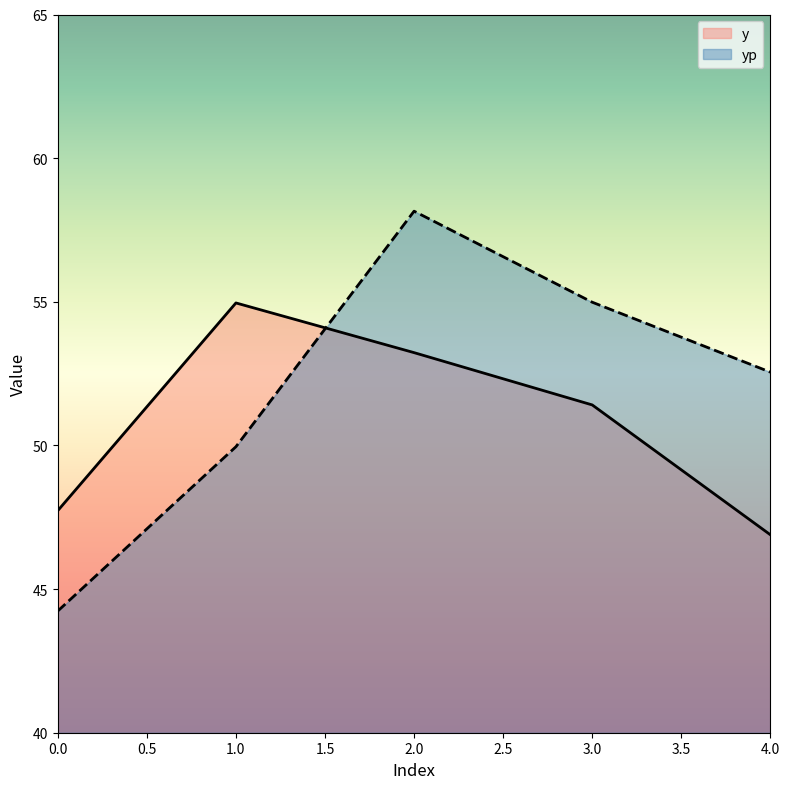

What is the lowest value of the y series?

46.9